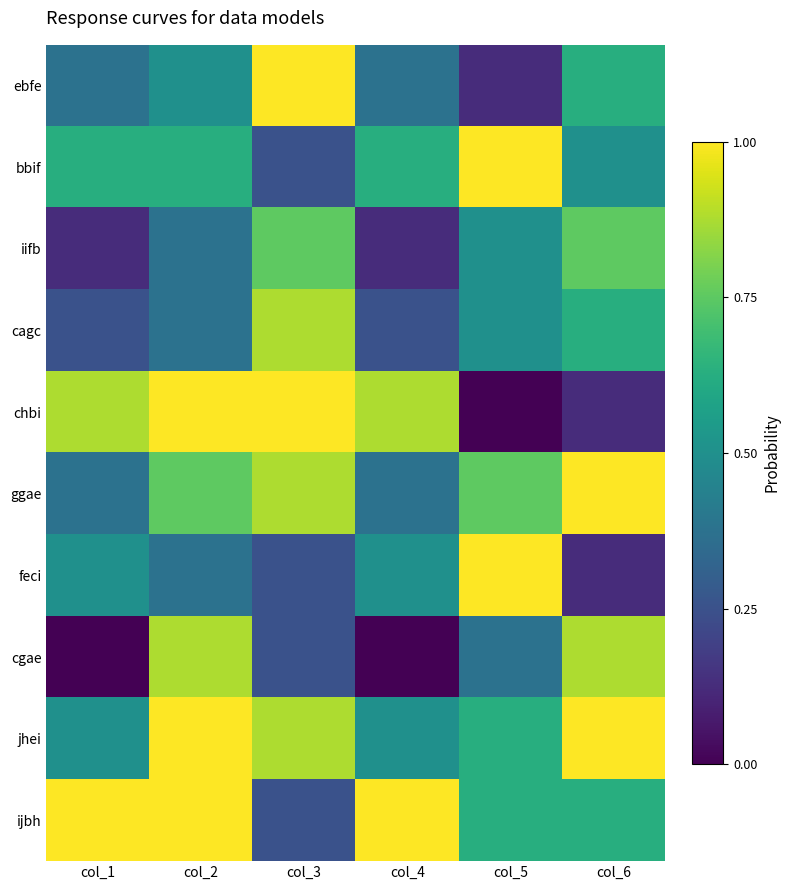

Which label corresponds to the largest value in the chart?

col_3